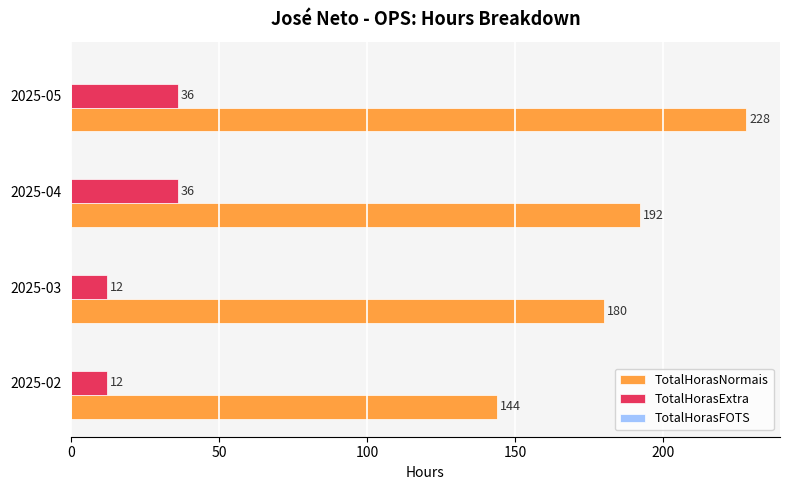

What is the average value of the TotalHorasExtra series?

24